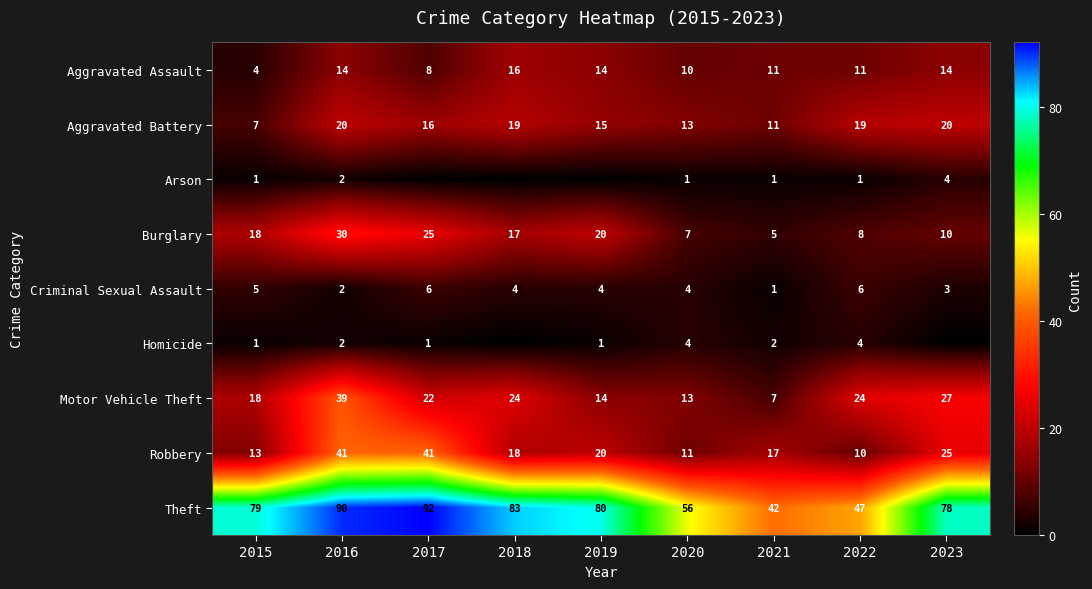

Which has a higher value, 2023 or 2020?

2023